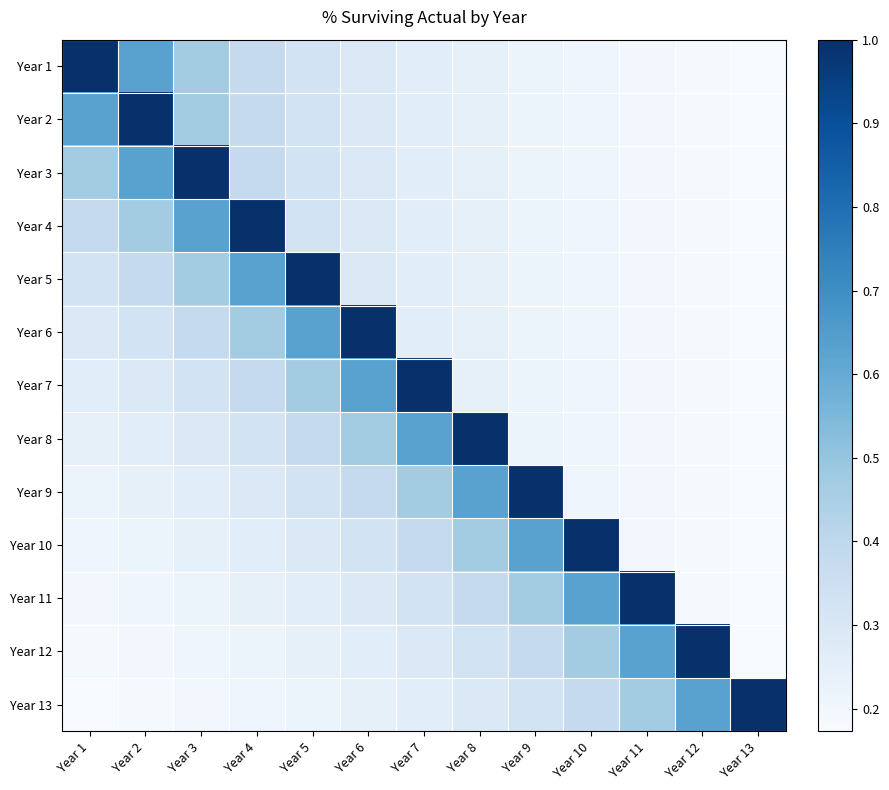

At how many categories does at least one series exceed 0?

13